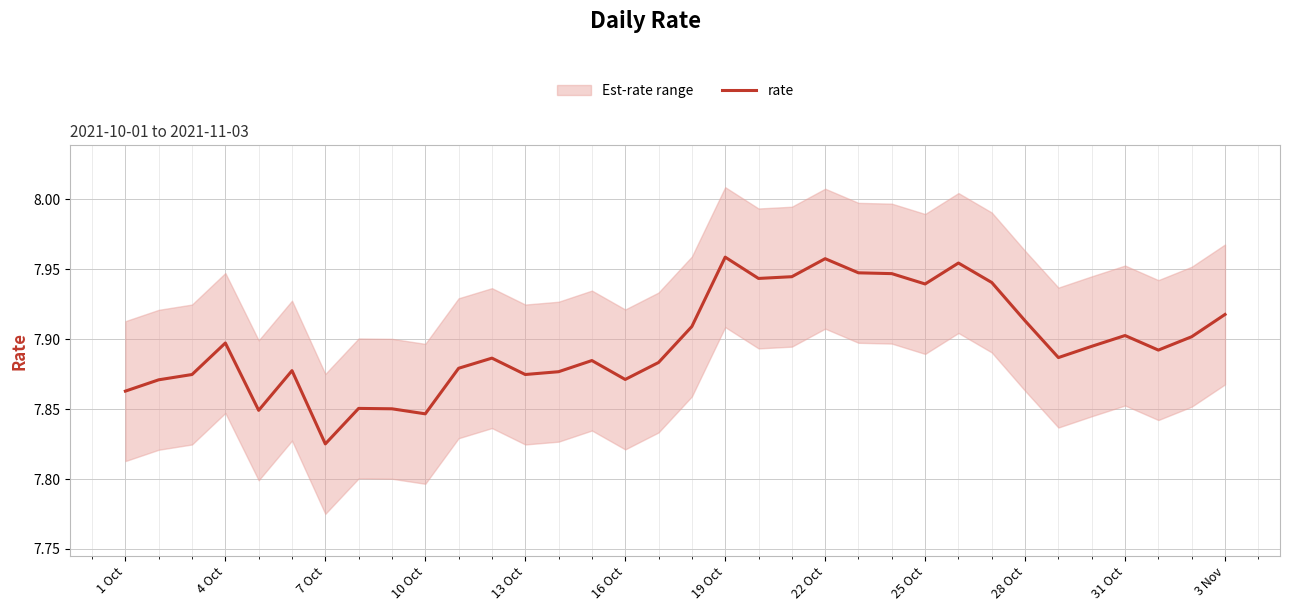

Reading right to left, transcribe all the data shown in this chart.

7.9	7.9	7.9	7.9	7.9	7.9	7.9	7.9	8.0	7.9	7.9	7.9	8.0	7.9	7.9	8.0	7.9	7.9	7.9	7.9	7.9	7.9	7.9	7.9	7.8	7.9	7.9	7.8	7.9	7.8	7.9	7.9	7.9	7.9